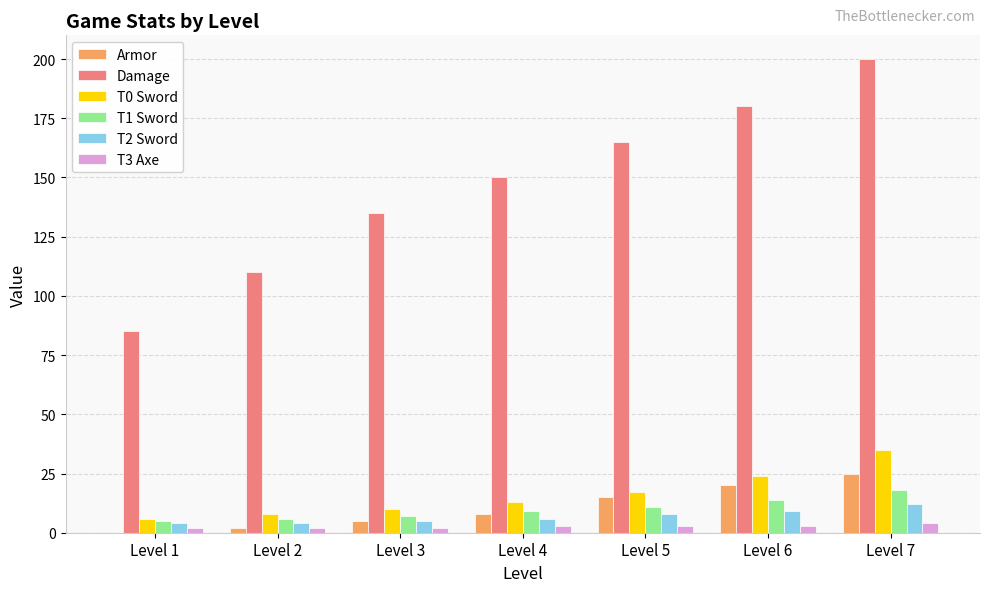

Is the value of T2 Sword at Level 4 greater than the value of Armor at Level 4?

No